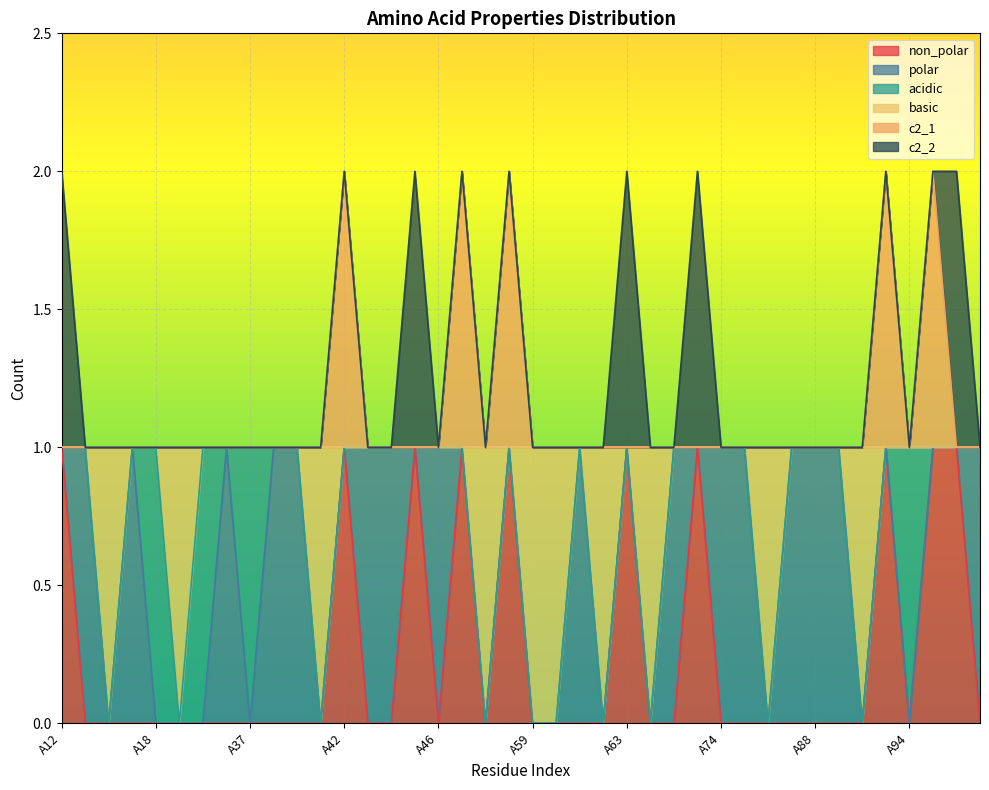

What are all the series names shown in the legend?

non_polar, polar, acidic, basic, c2_1, c2_2